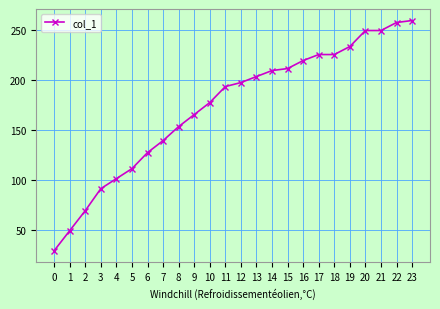

What is the sum of all values?

4140